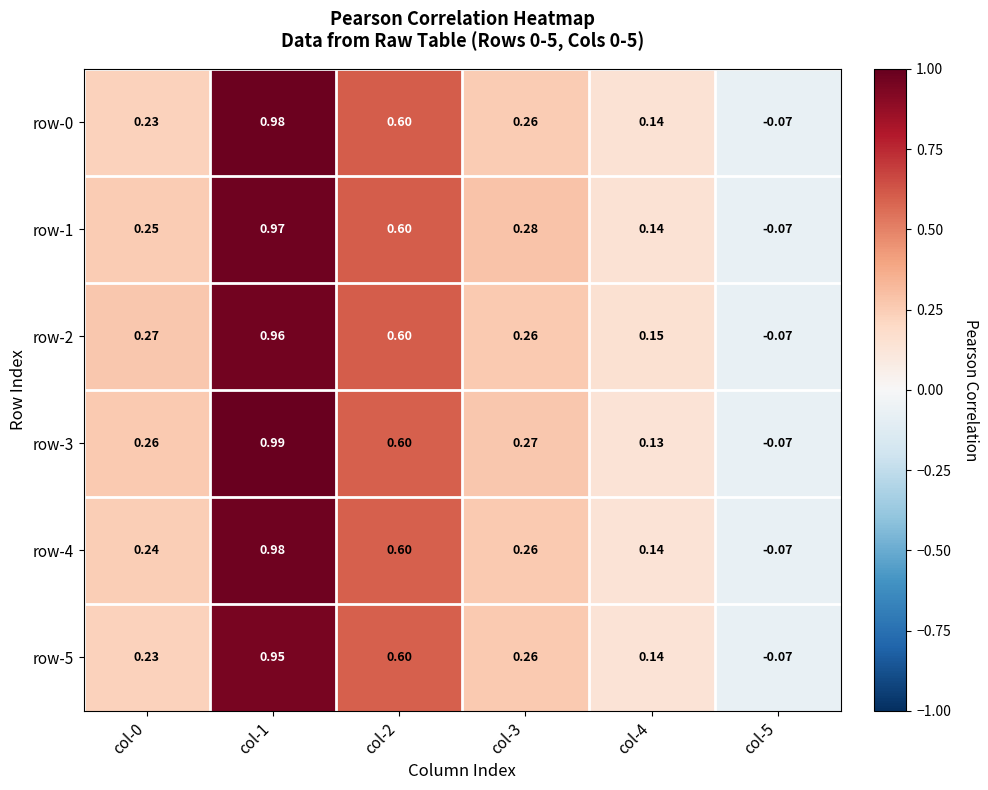

At which category is the sum across all series the highest?

col-1